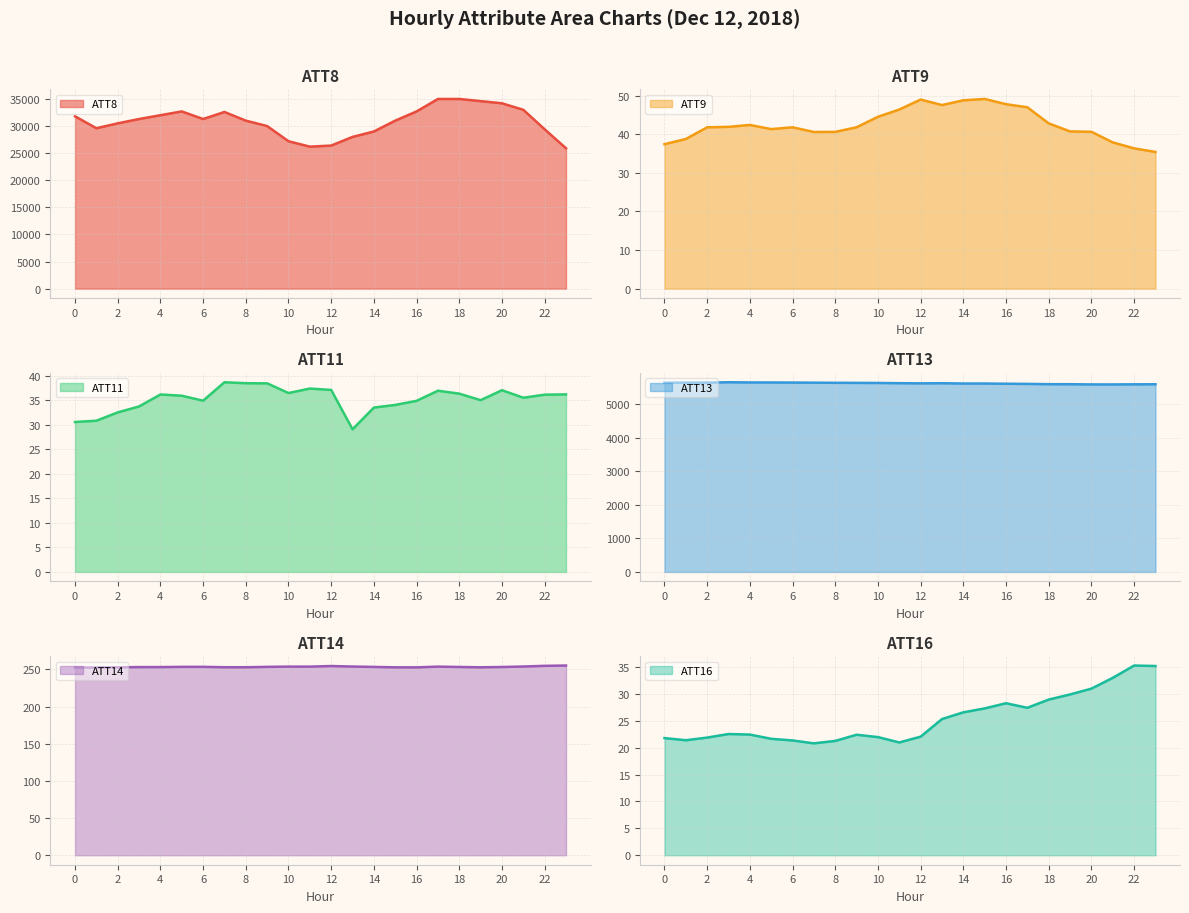

True or false: ATT13 and ATT11 cross at least once.

False